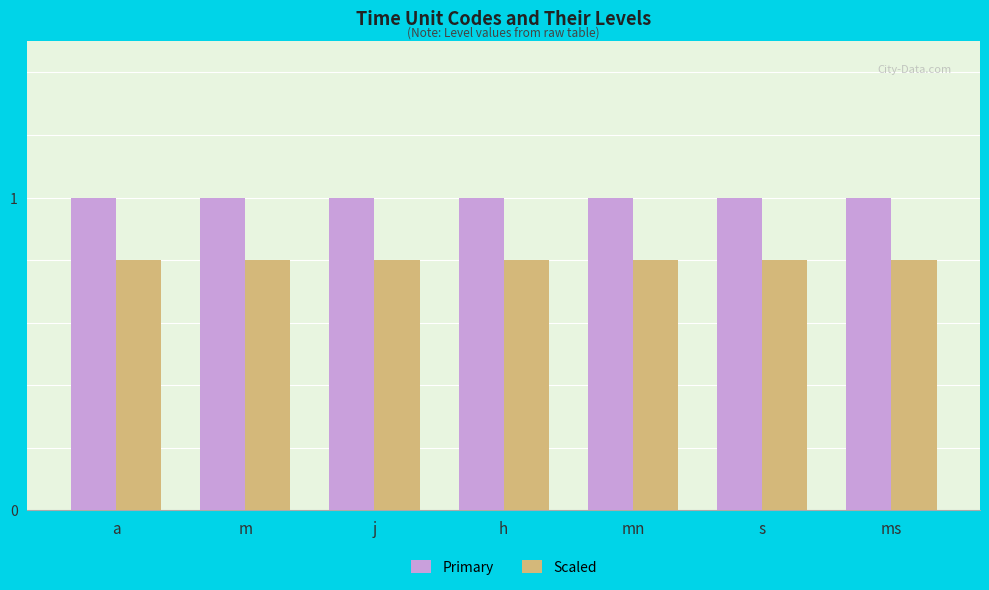

At m, list the series in order from largest to smallest.

Primary, Scaled